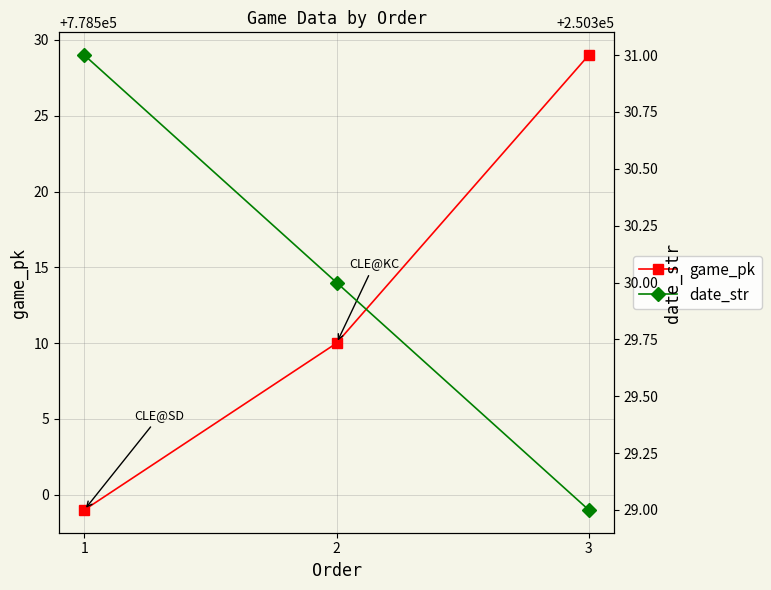

What is the value of the game_pk point at the 3rd from the left?

778529